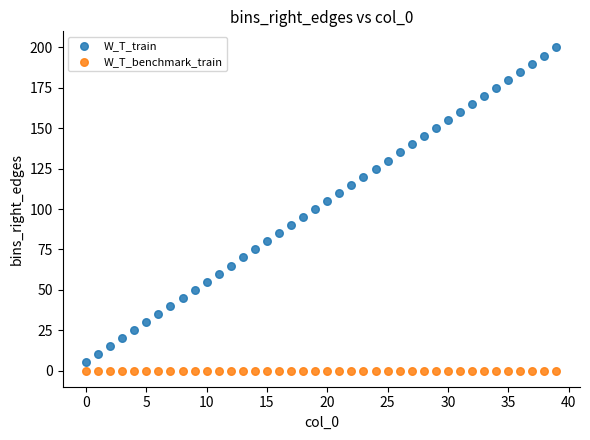

Which series reaches the maximum Y coordinate?

W_T_train